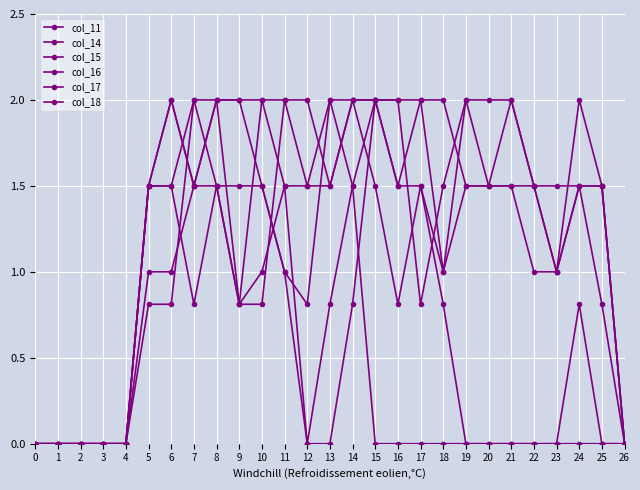

Rank the categories by col_17 value from highest to lowest.

15, 17, 18, 5, 6, 8, 9, 10, 16, 19, 20, 21, 22, 24, 11, 23, 7, 14, 25, 0, 1, 2, 3, 4, 12, 13, 26